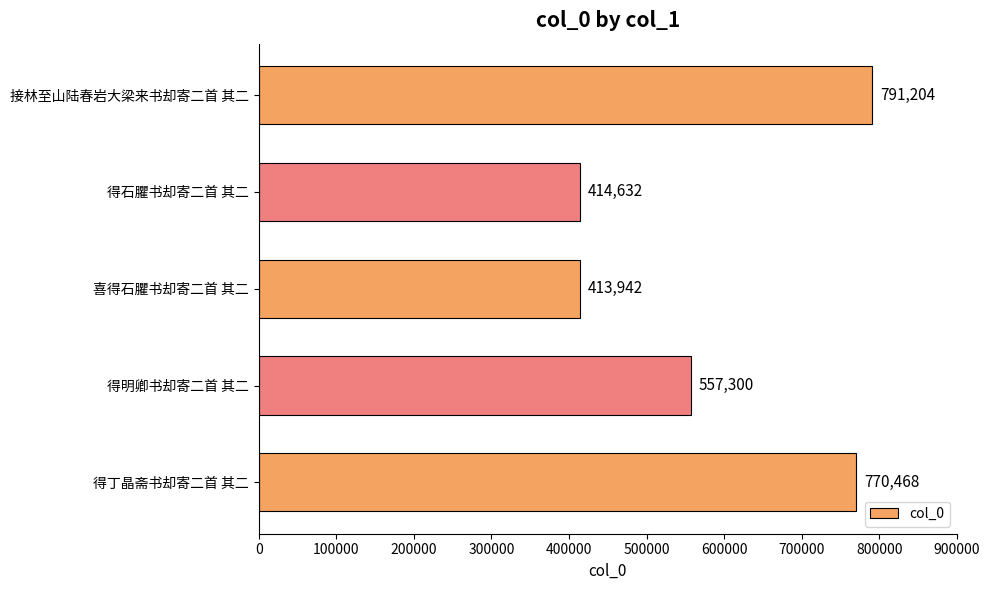

The chart shows a value of 838438 at 得明卿书却寄二首 其二. True or false?

False